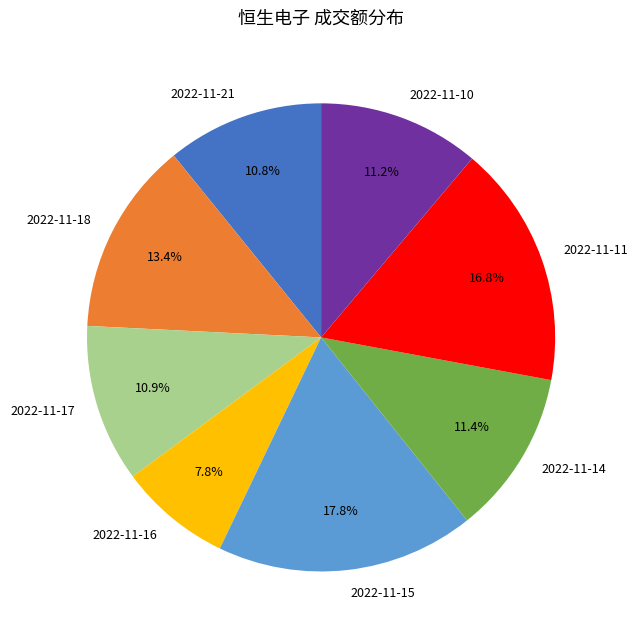

What percentage is the 2022-11-21 slice, to the nearest percent?

11%